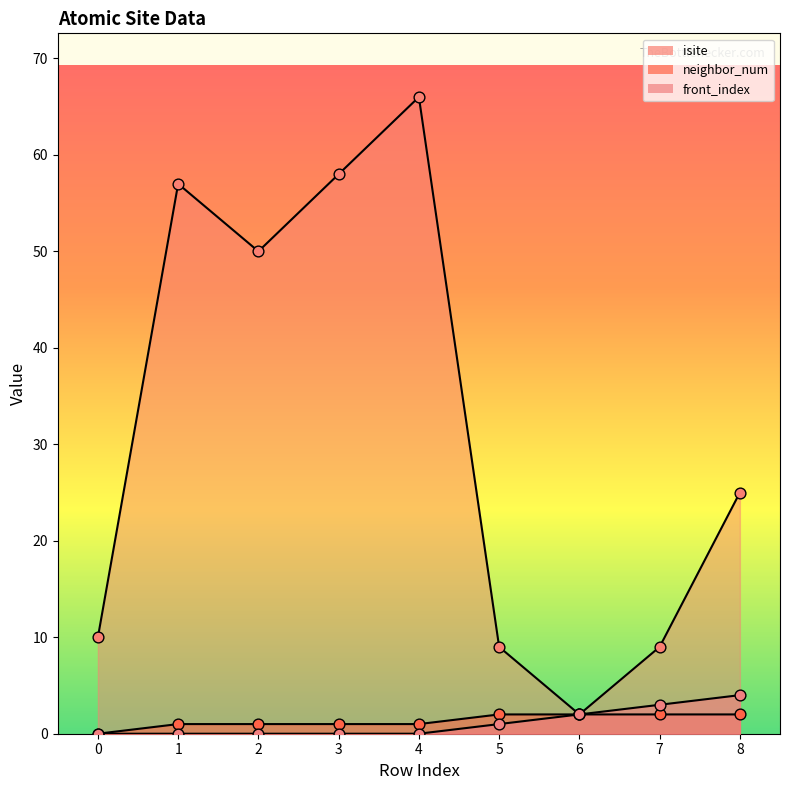

At which category is the sum across all series the highest?

4